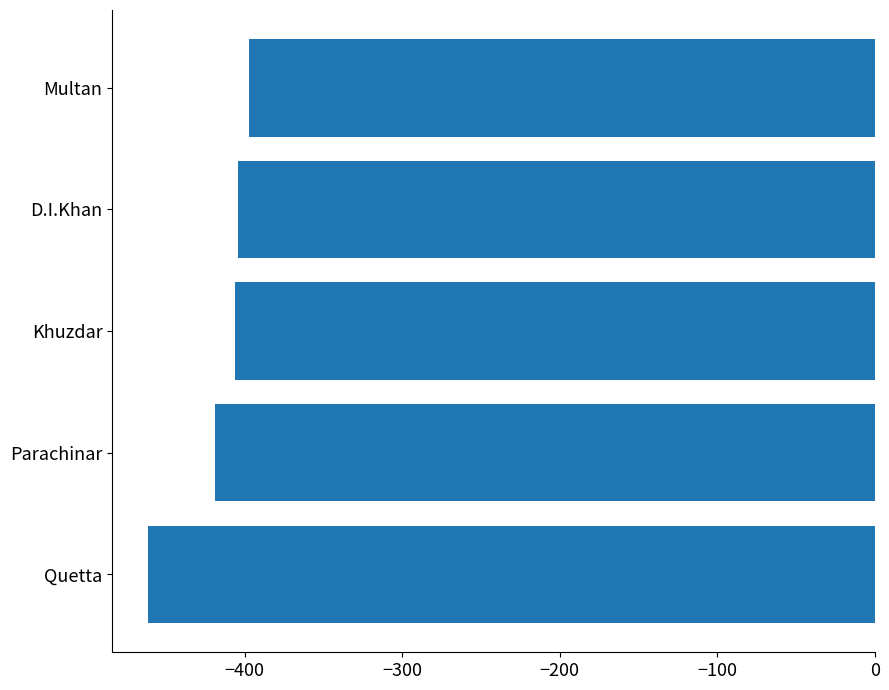

What is the difference between the maximum and minimum values?

64